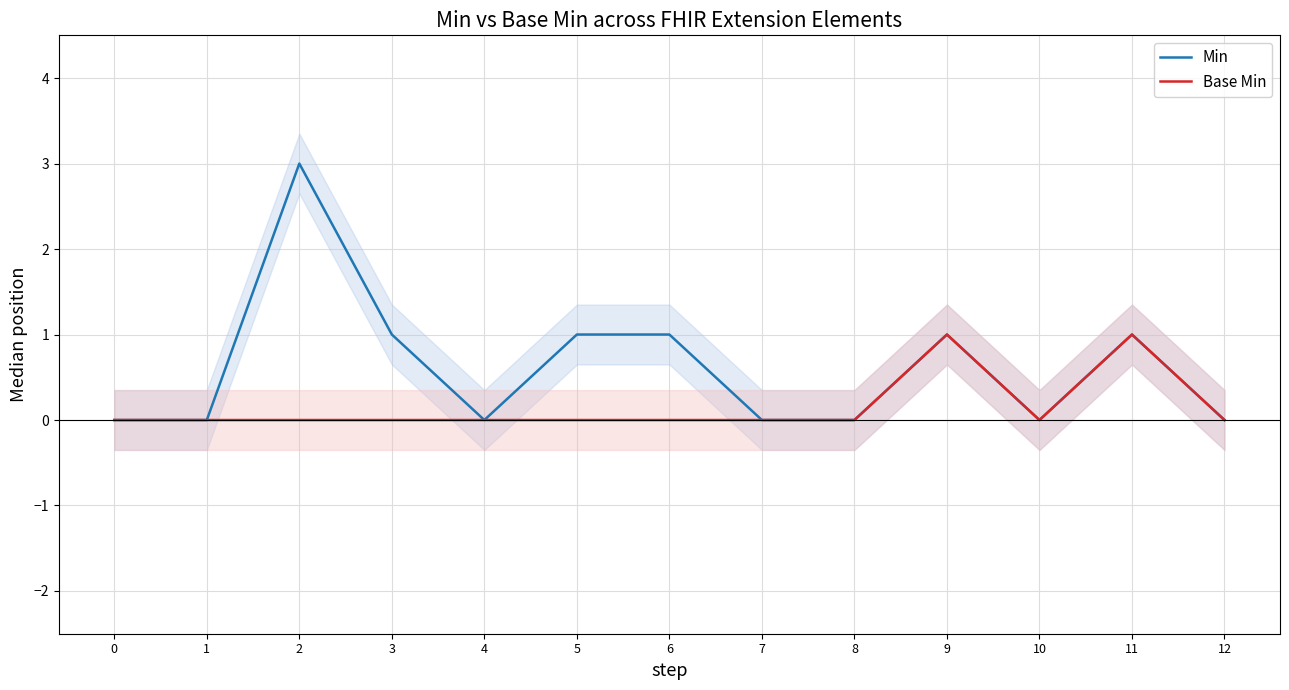

Which series changed the most between 4 and 7?

Min